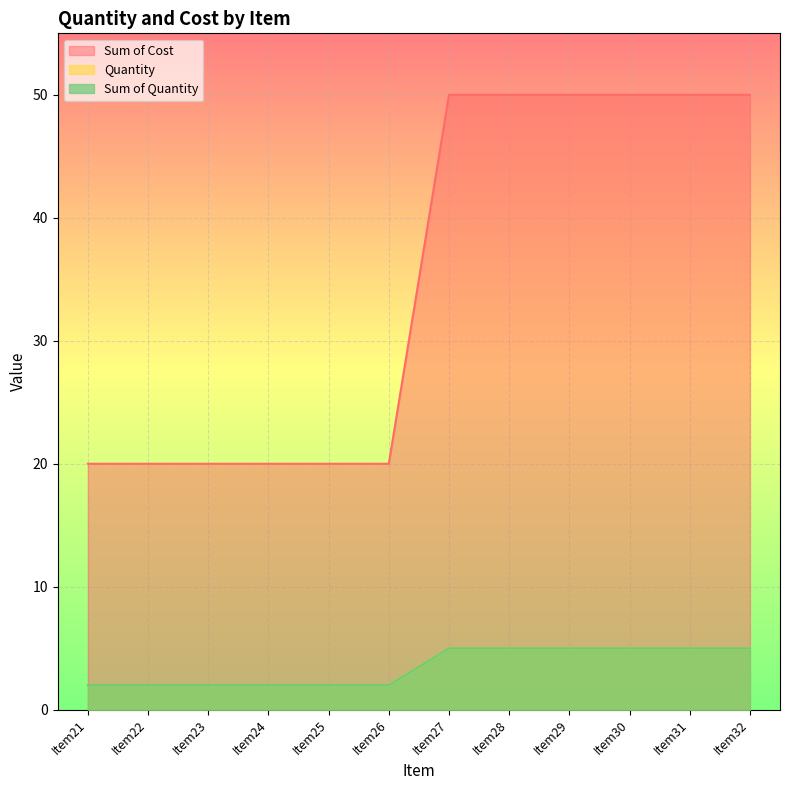

Which category has the highest value across all series?

Item27